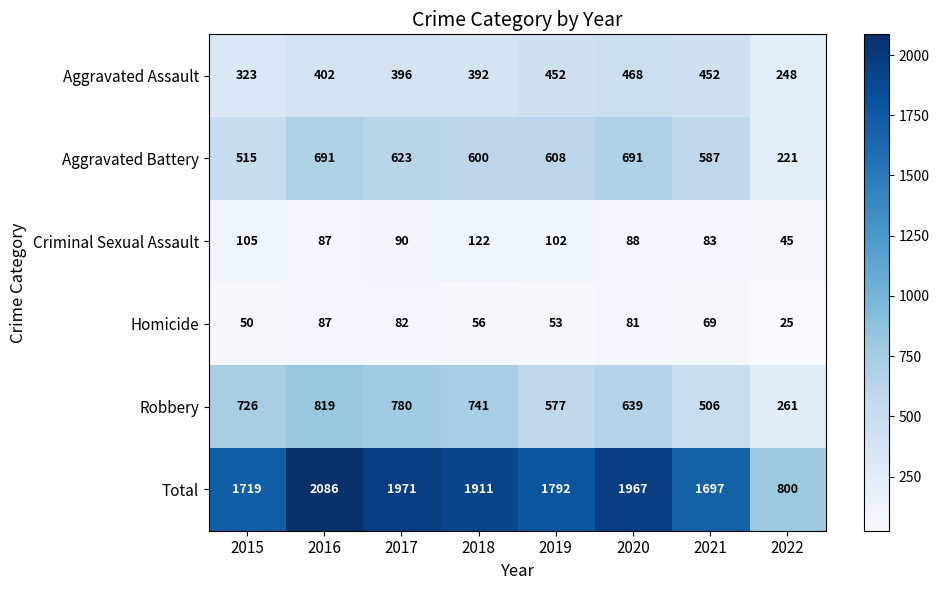

What is the difference between the maximum and minimum values in the Robbery series?

558